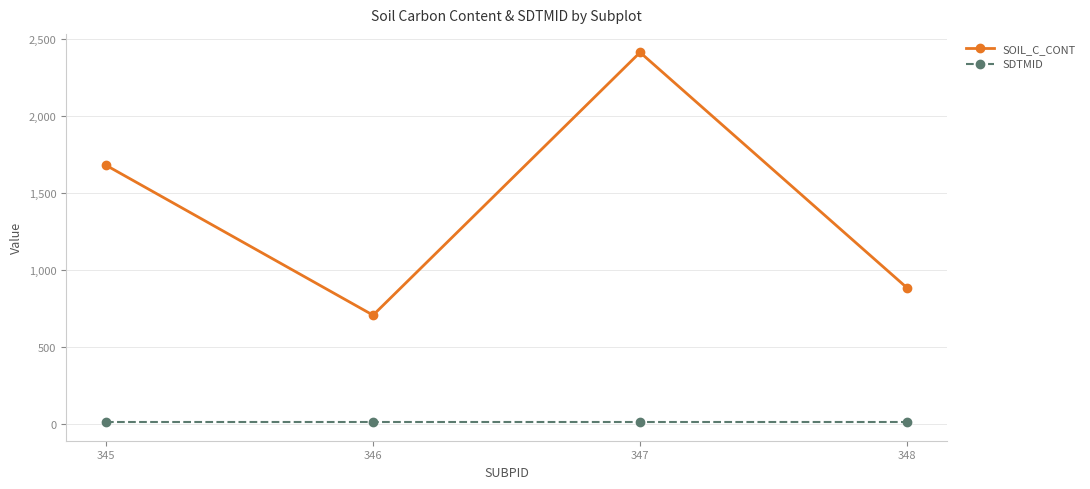

The SOIL_C_CONT series shows 2502.9 at 345. True or false?

False